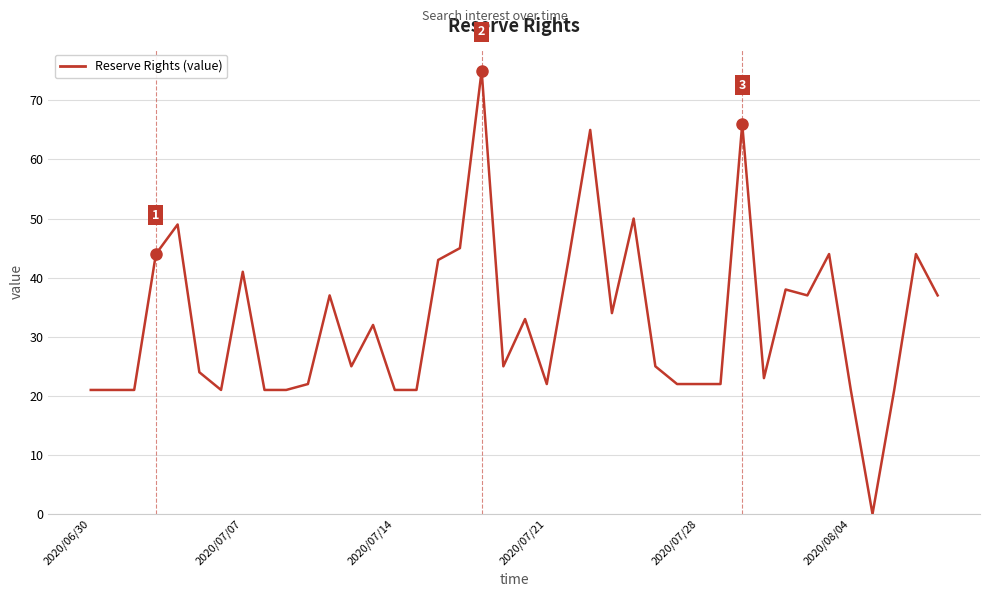

What is the greatest value displayed?

75